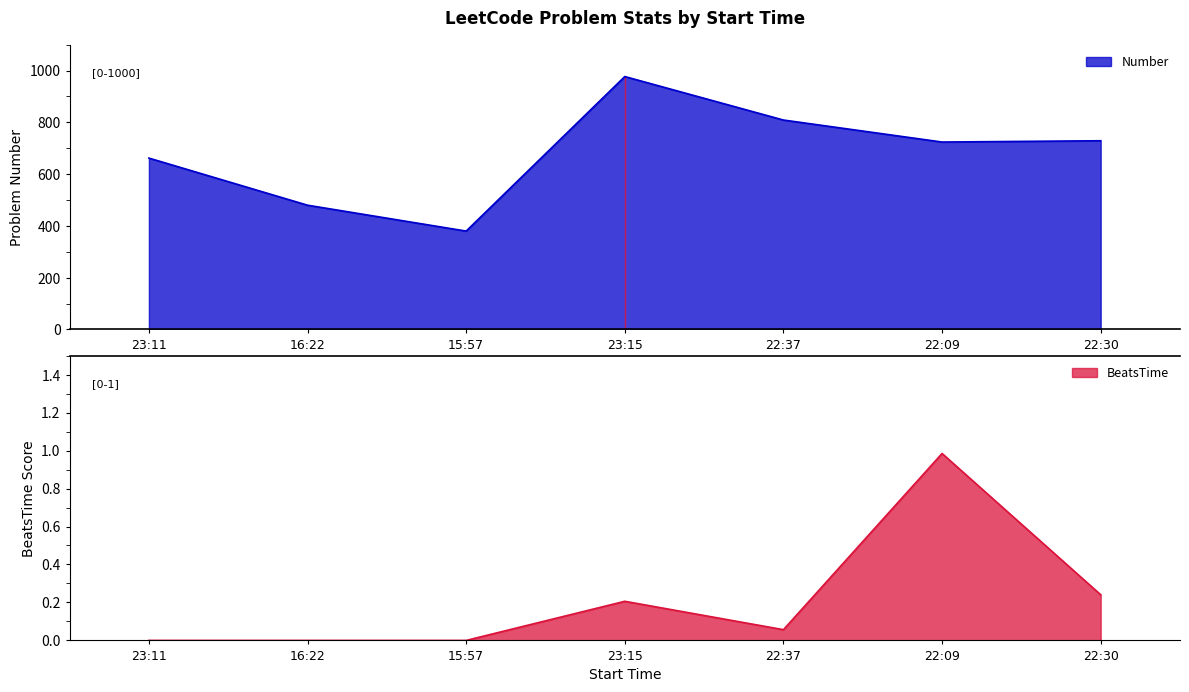

What is the sum of the Number values at 16:22 and 22:09?

1204